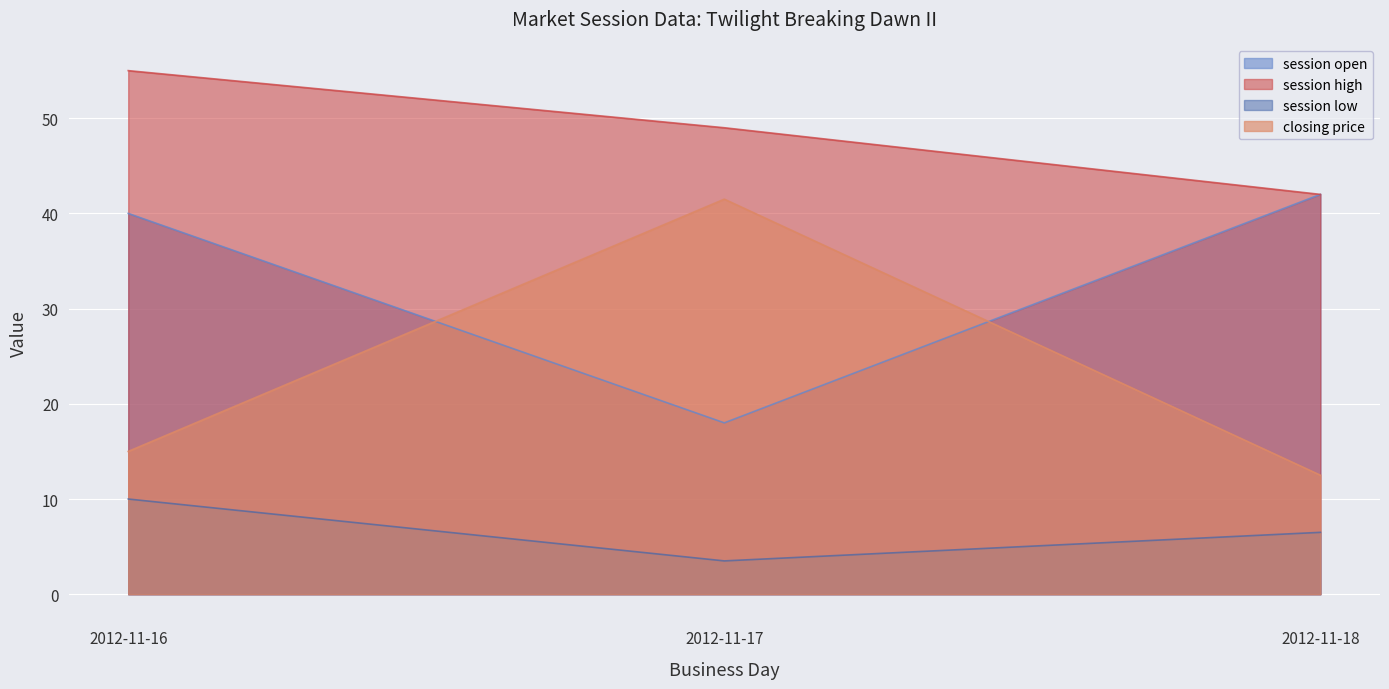

Rank the series by their average value, from highest to lowest.

session high, session open, closing price, session low